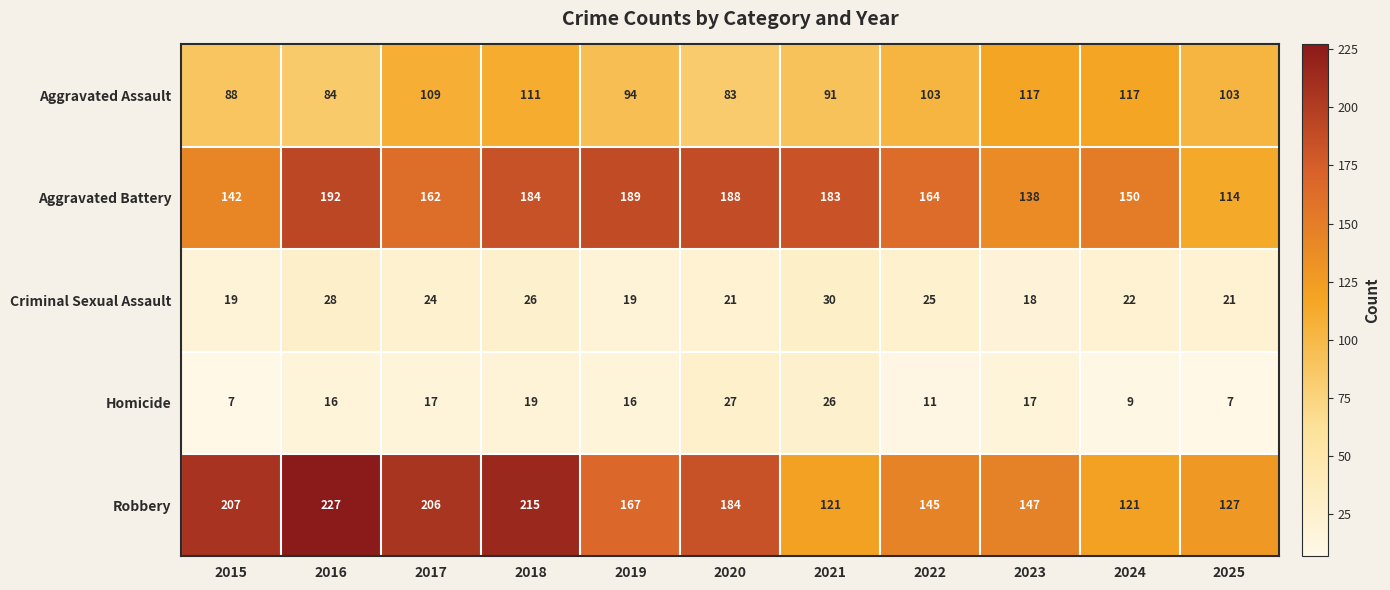

What is the sum of all Robbery values?

1867